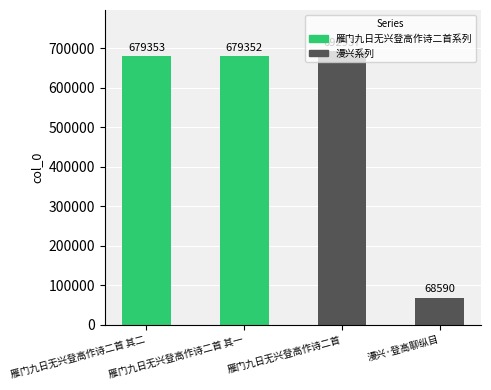

What is the sum of all values?

2120232